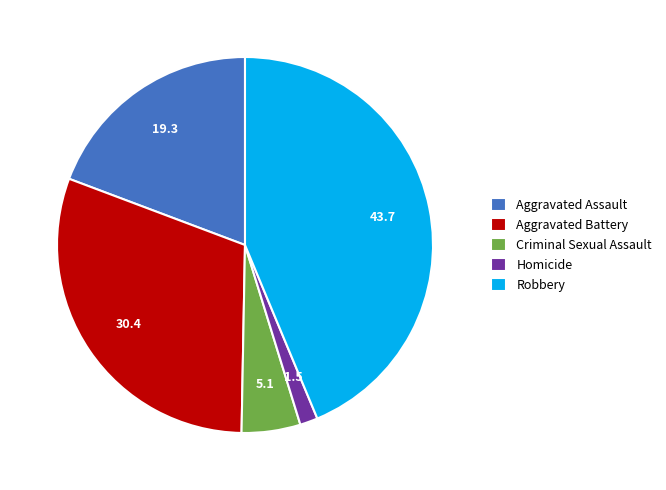

Which has a higher value, Robbery or Aggravated Assault?

Robbery